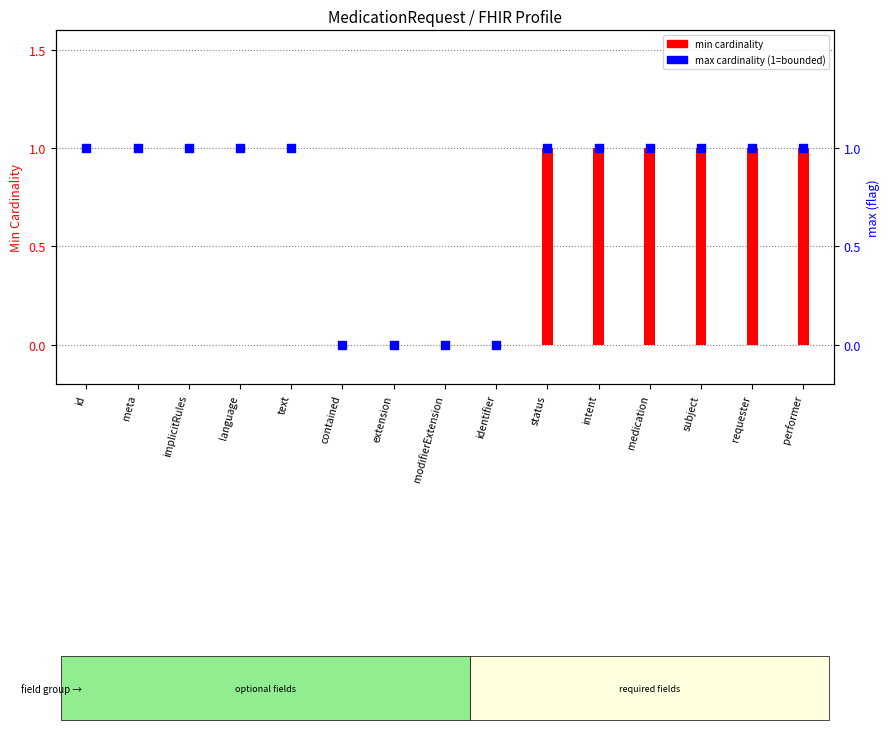

What are all the series names shown in the legend?

min cardinality, max cardinality (1=bounded)